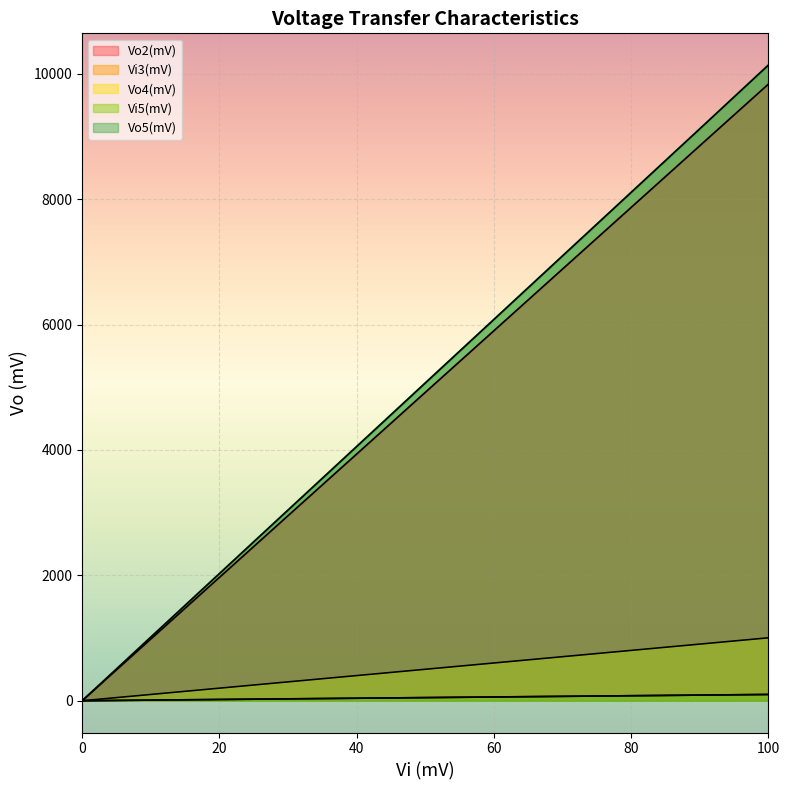

True or false: Vo5(mV) has a value of 4824.6 at 70.

False